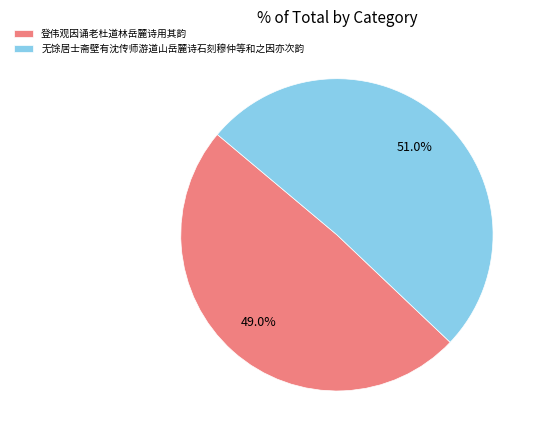

To the nearest percent, what is the combined percentage of 无馀居士斋壁有沈传师游道山岳麓诗石刻穆仲等和之因亦次韵 and 登伟观因诵老杜道林岳麓诗用其韵?

100%